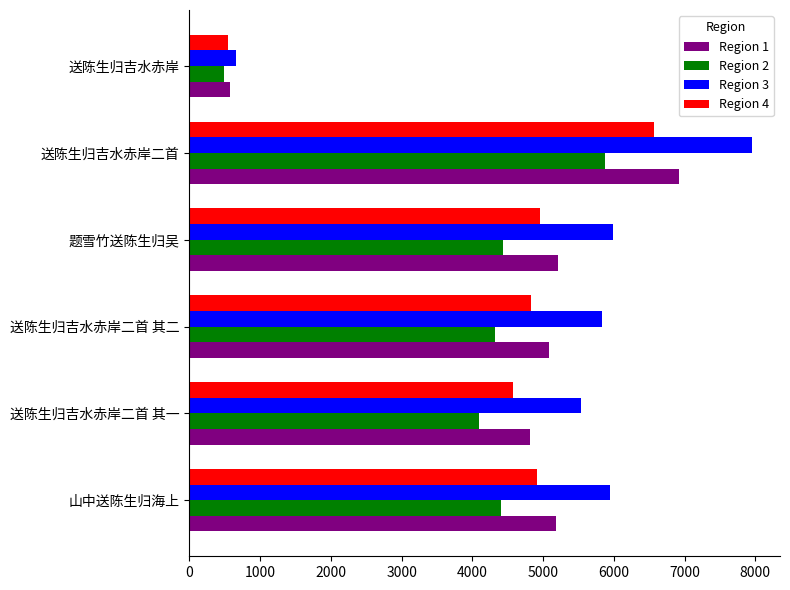

Which series has the largest range (max minus min)?

Region 3